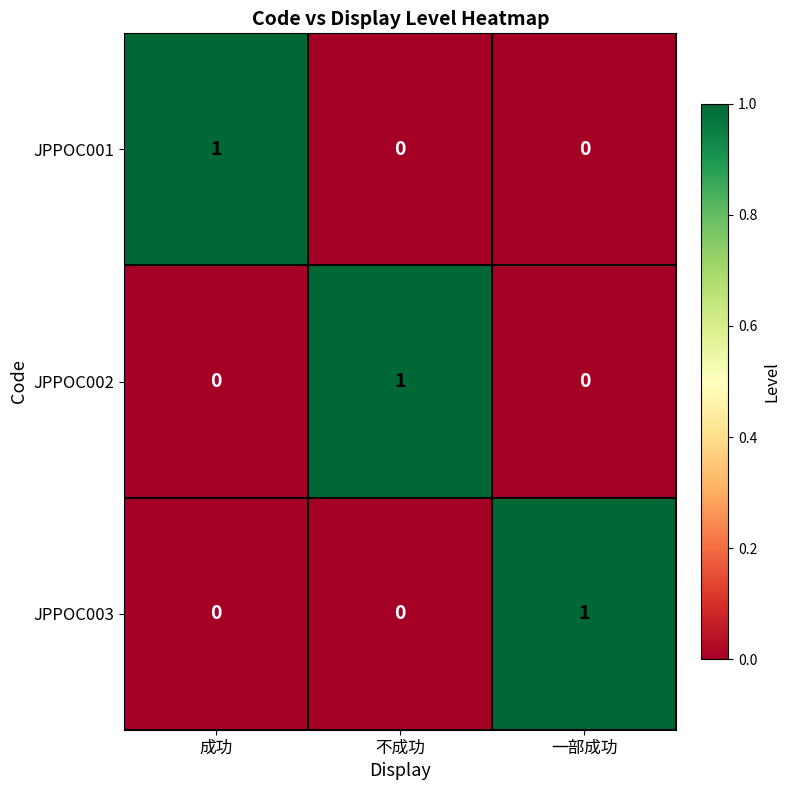

At how many categories does at least one series exceed 0?

3